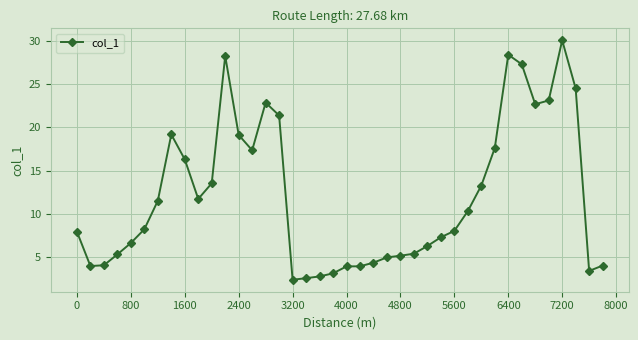

Is this an area chart (filled region under the line)?

No